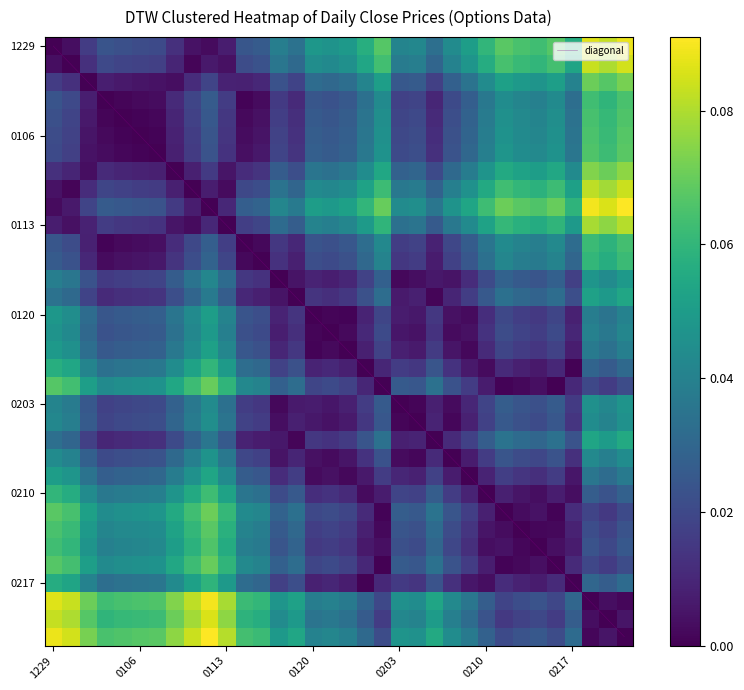

Count the number of categories in the chart.

34